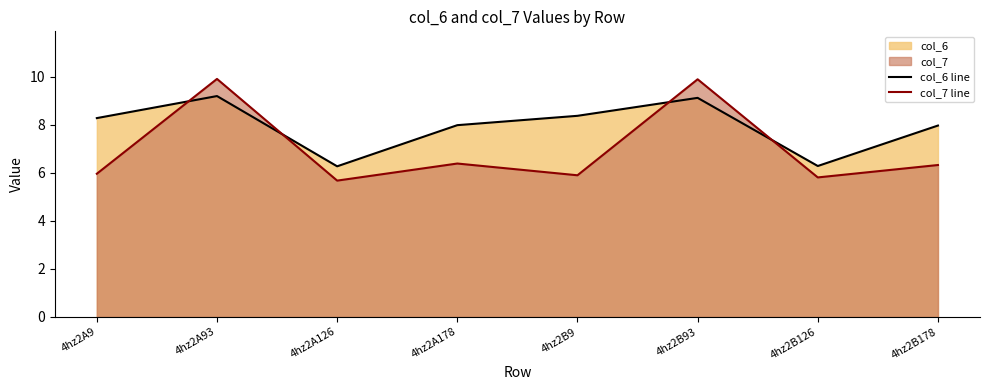

Where is col_6 line nearest to the value 7?

4hz2B126